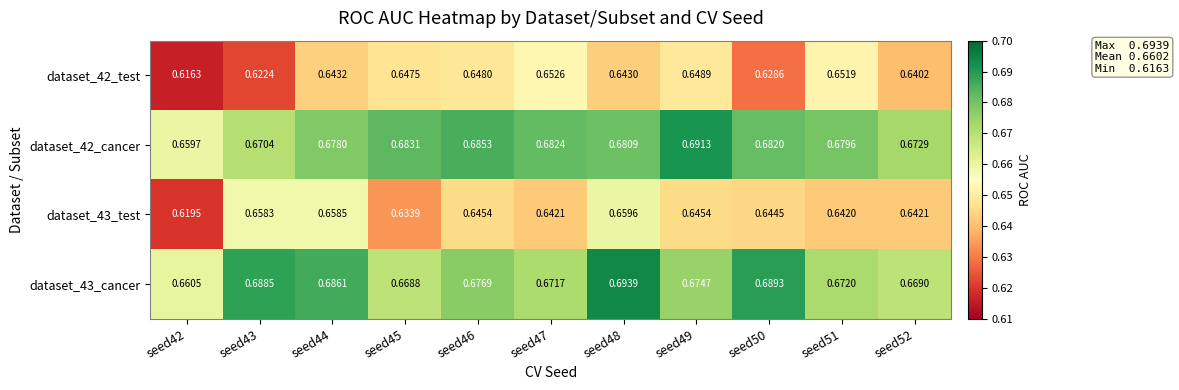

At how many categories does at least one series exceed 0?

11